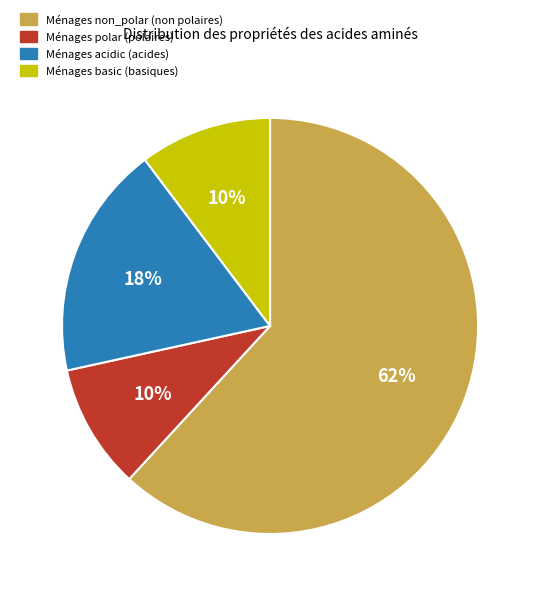

To the nearest percent, what is the difference between the largest and smallest slice percentages?

52%